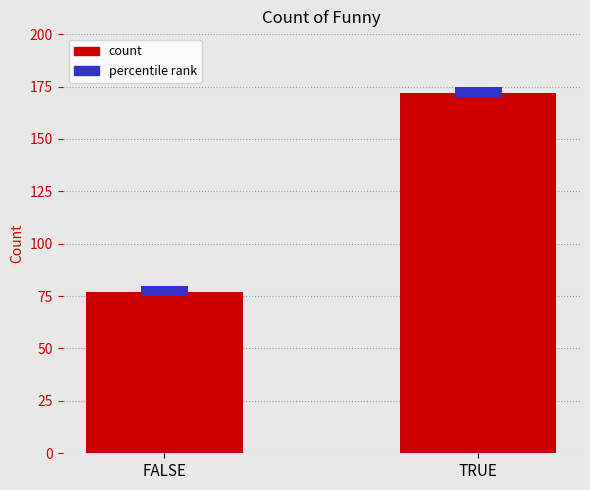

Reading right to left, extract all data points from this chart.

TRUE=172	FALSE=77